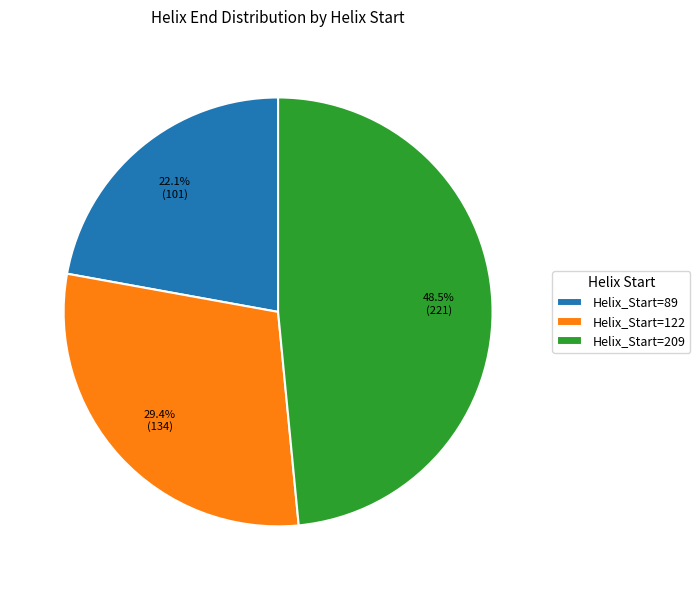

What is the ratio of the value at Helix_Start=209 to the value at Helix_Start=122?

1.6